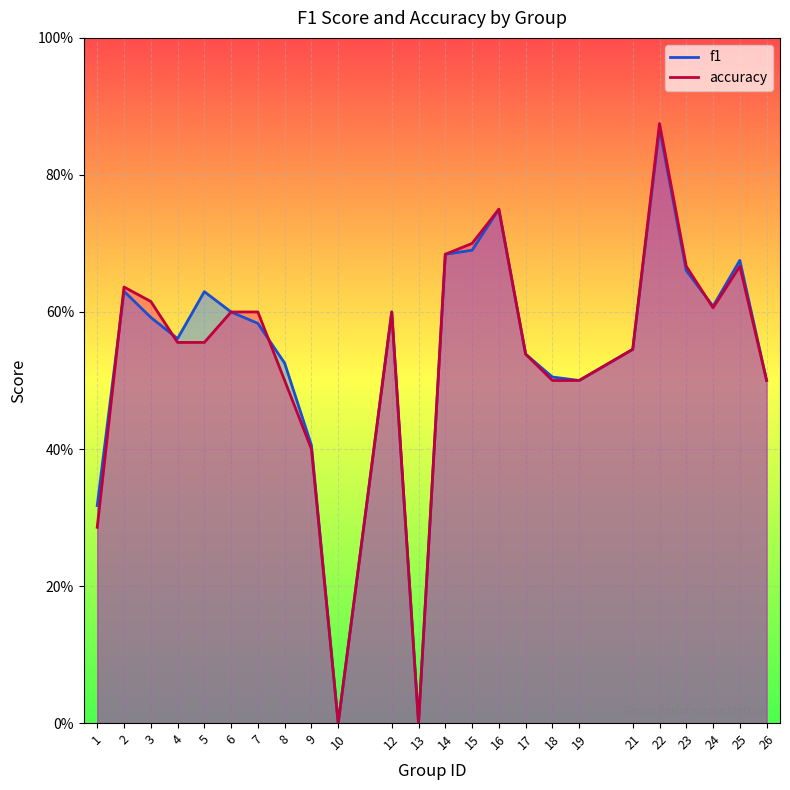

Between 3 and 15, which is larger?

15